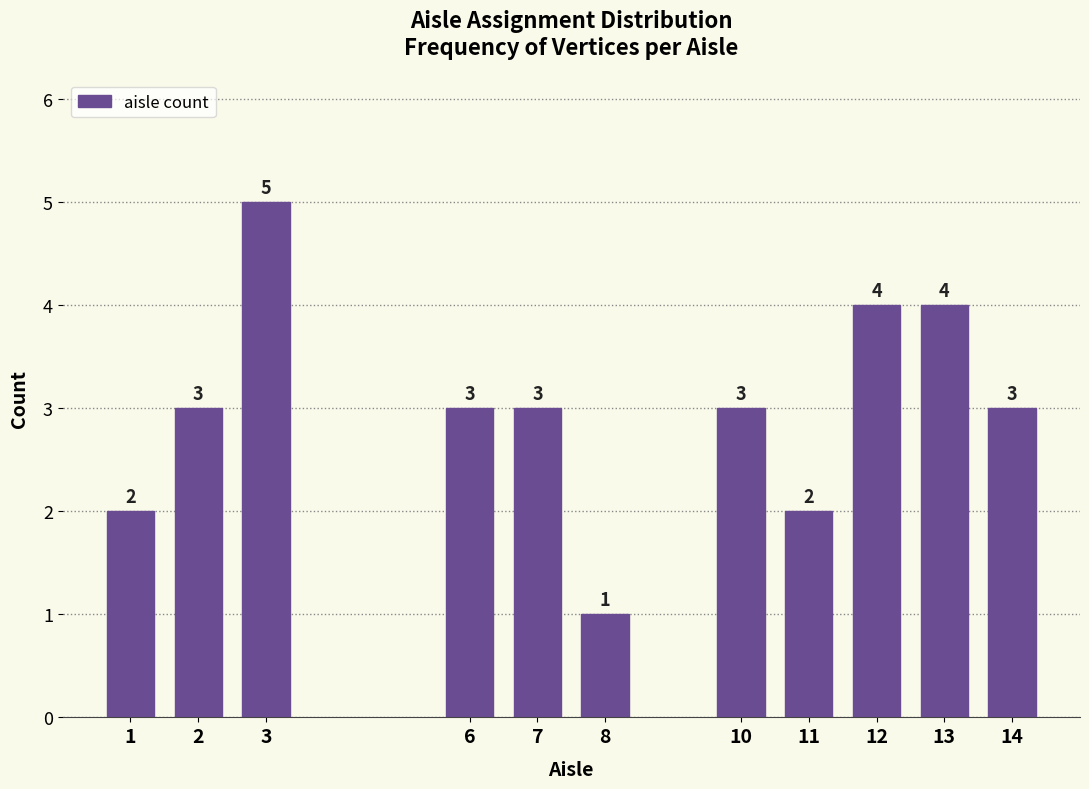

Reading left to right, transcribe all the data shown in this chart.

1=2	2=3	3=5	6=3	7=3	8=1	10=3	11=2	12=4	13=4	14=3